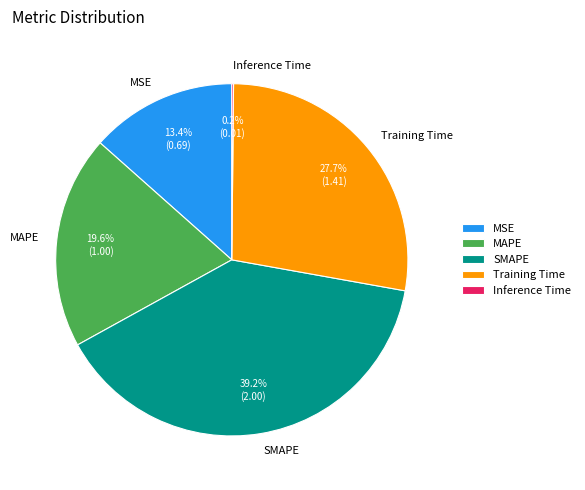

How much of the chart is everything except MSE?

86.6%